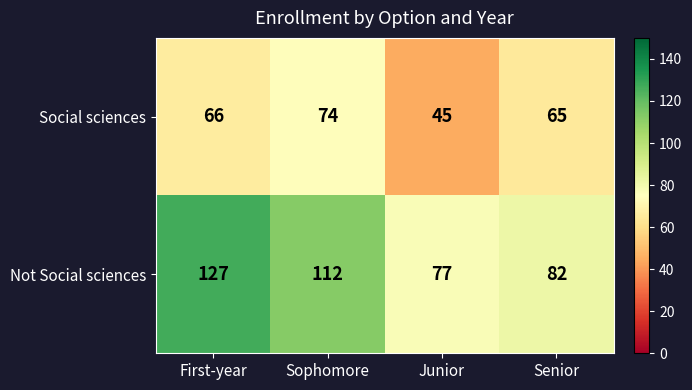

What is the difference between the highest and lowest values at Sophomore?

38